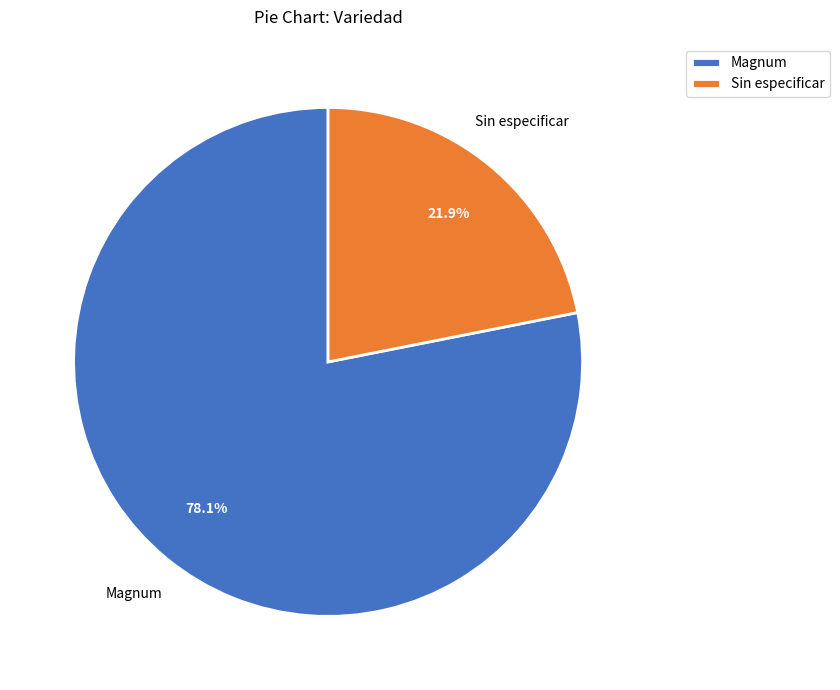

How many segments does this pie chart have?

2